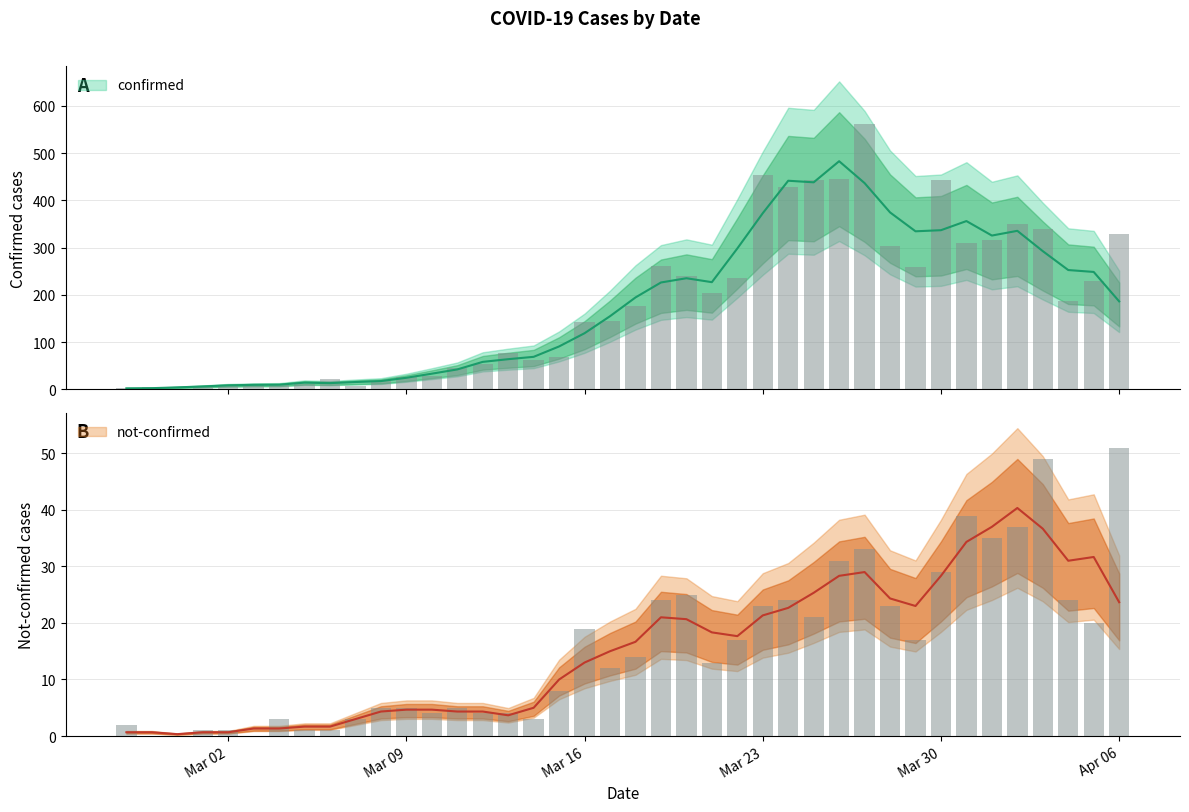

Are the bars grouped side by side (vs. stacked)?

Yes